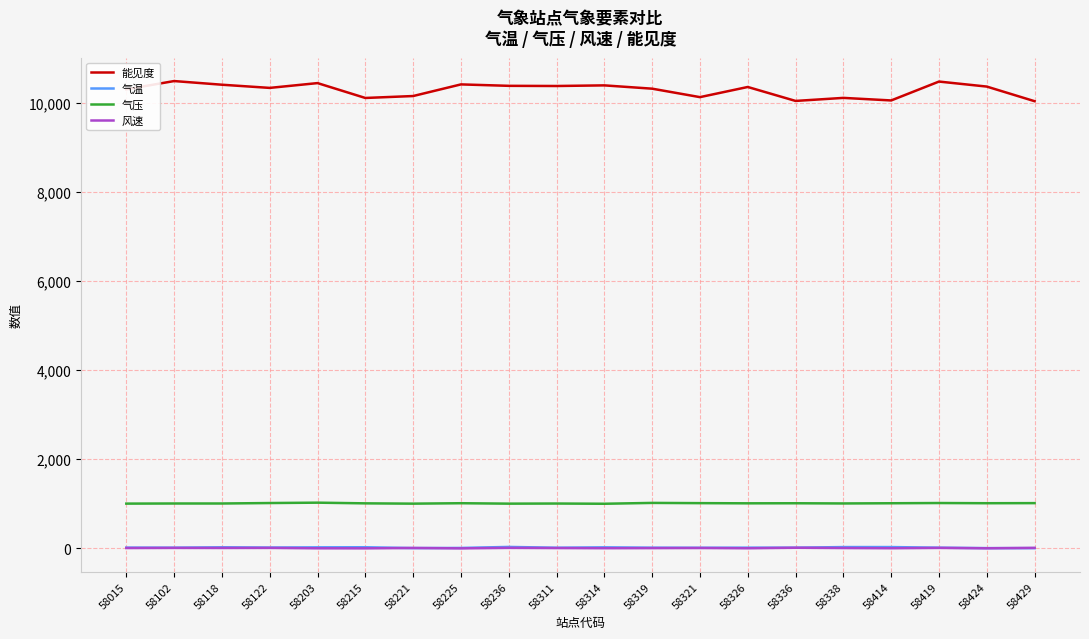

True or false: 气压 and 能见度 cross at least once.

False